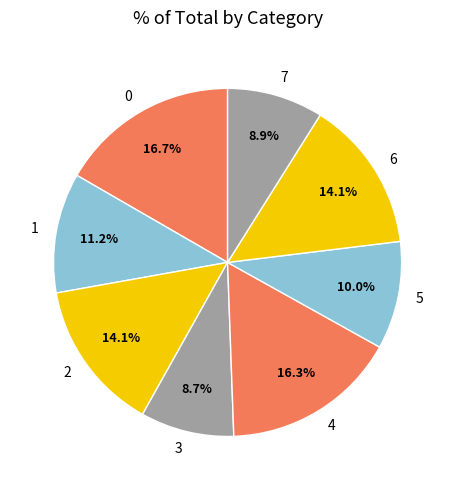

Combined, what portion of the pie is 1 and 7?

20.1%